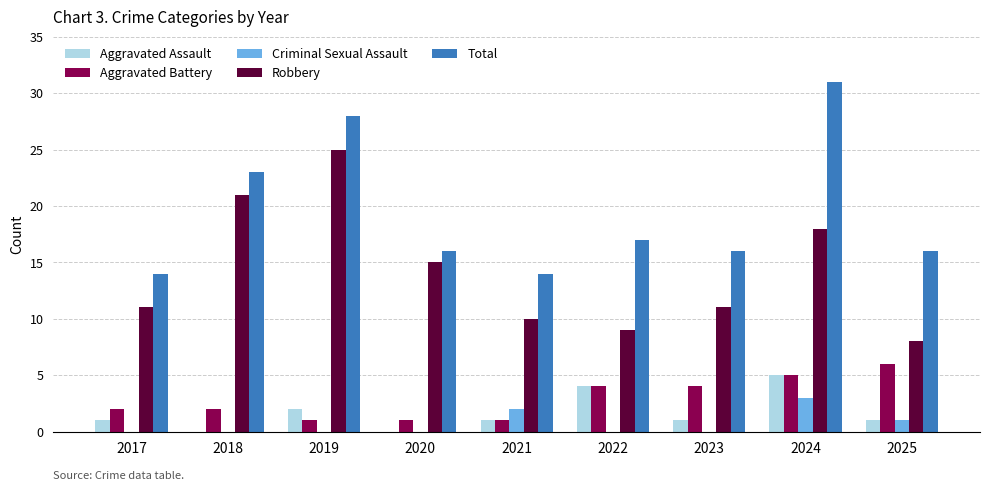

At which category does the chart reach its peak across all series?

2024